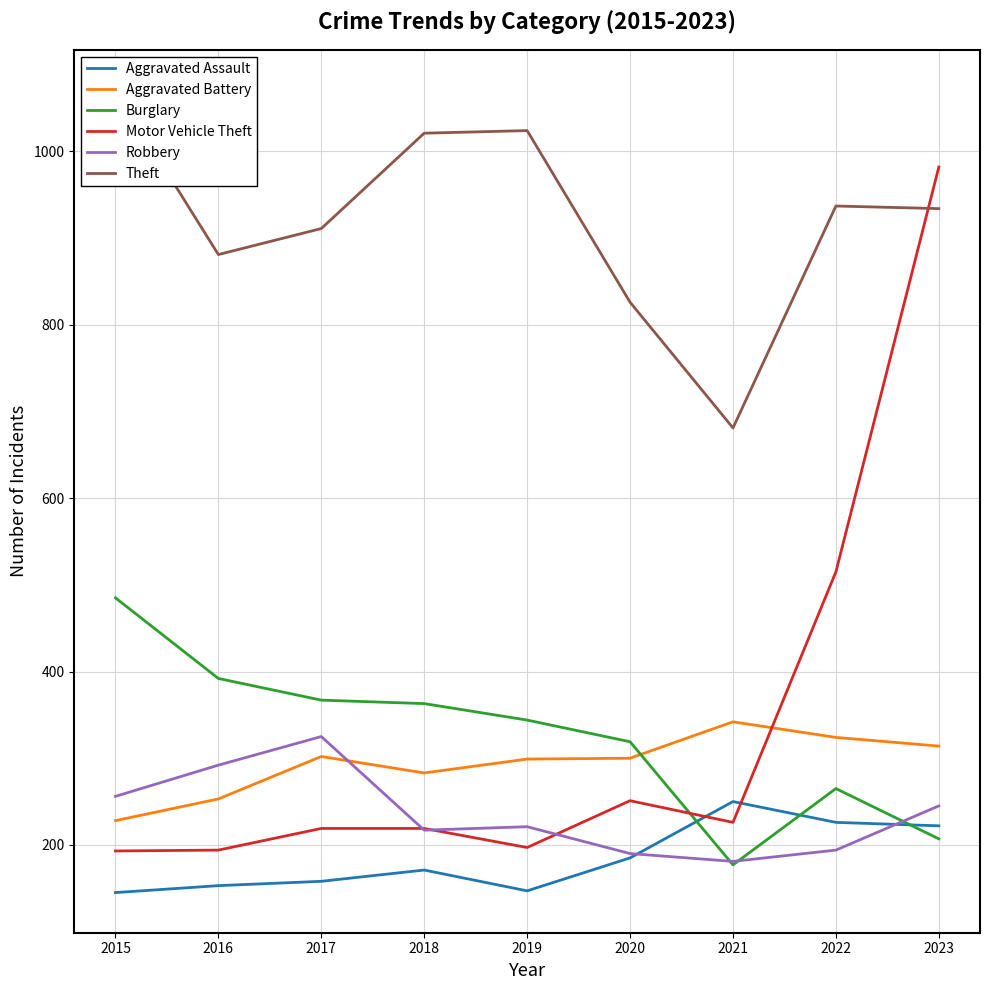

Is the value of Robbery at 2017 greater than the value of Motor Vehicle Theft at 2018?

Yes